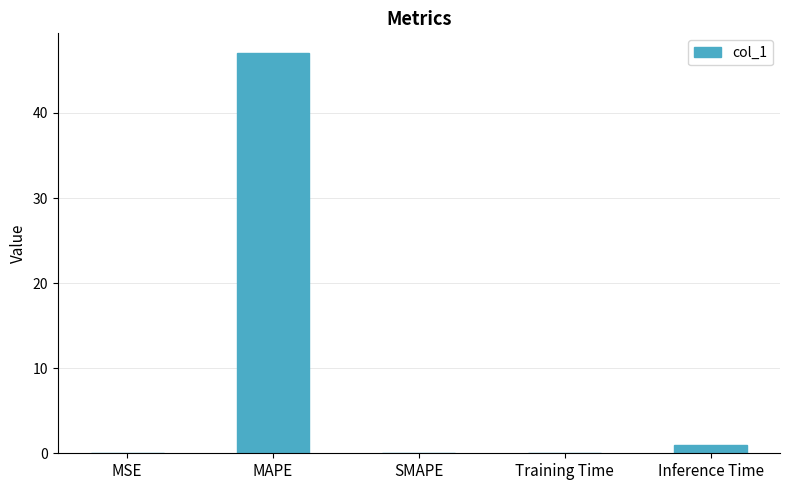

What is the maximum value shown in the chart?

47.0